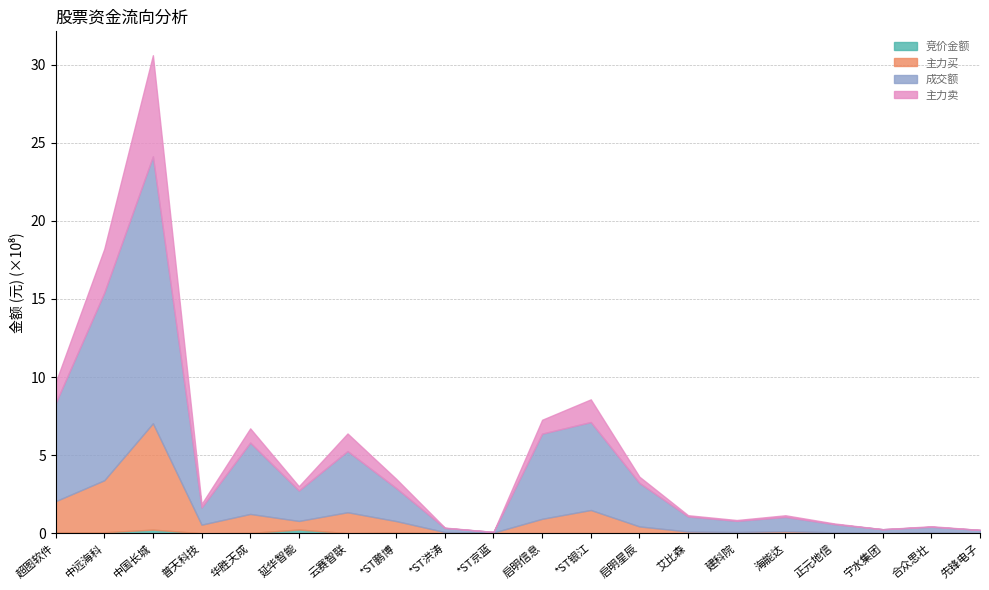

What is the label of the 19th point from the right?

中远海科